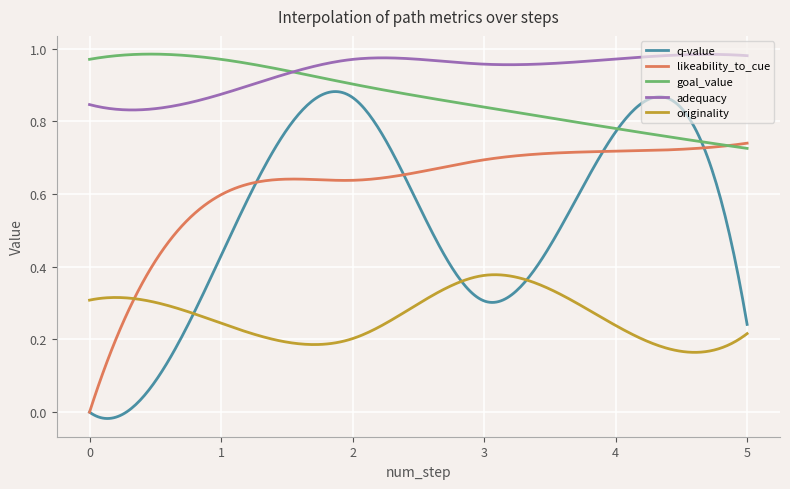

Is this an area chart (filled region under the line)?

No